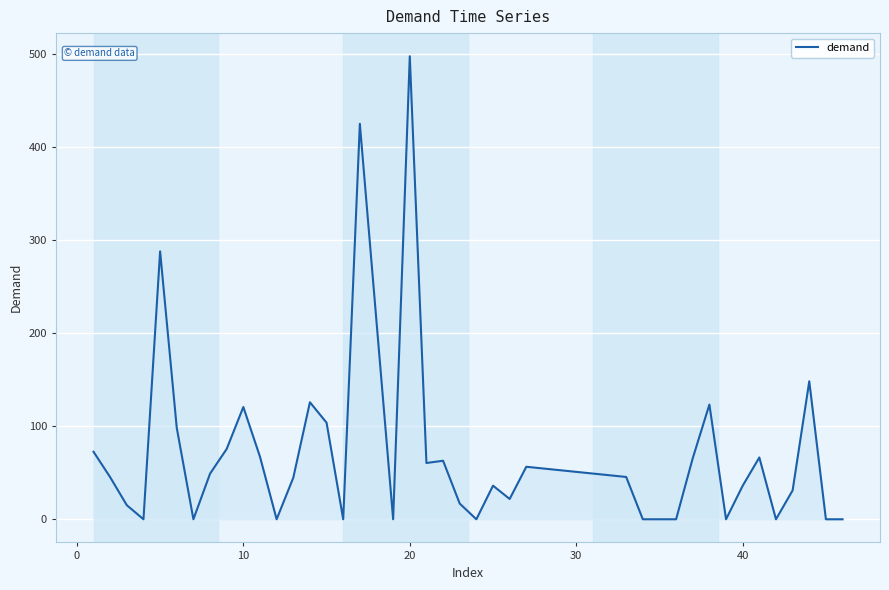

What is the greatest value displayed?

498.0